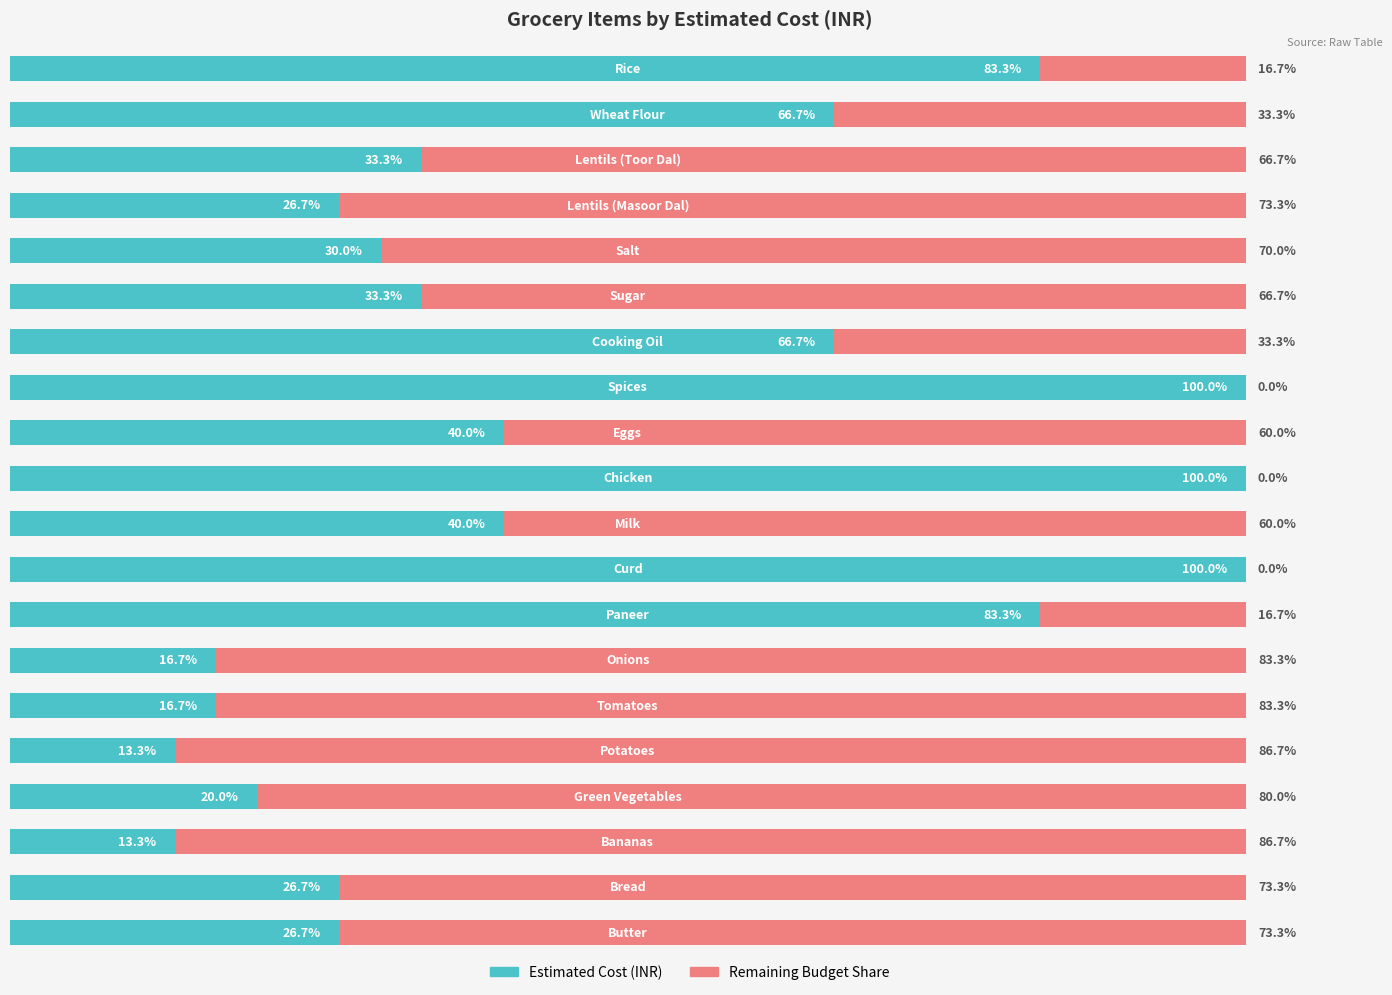

What is the sum of all Estimated Cost (INR) values?

936.7